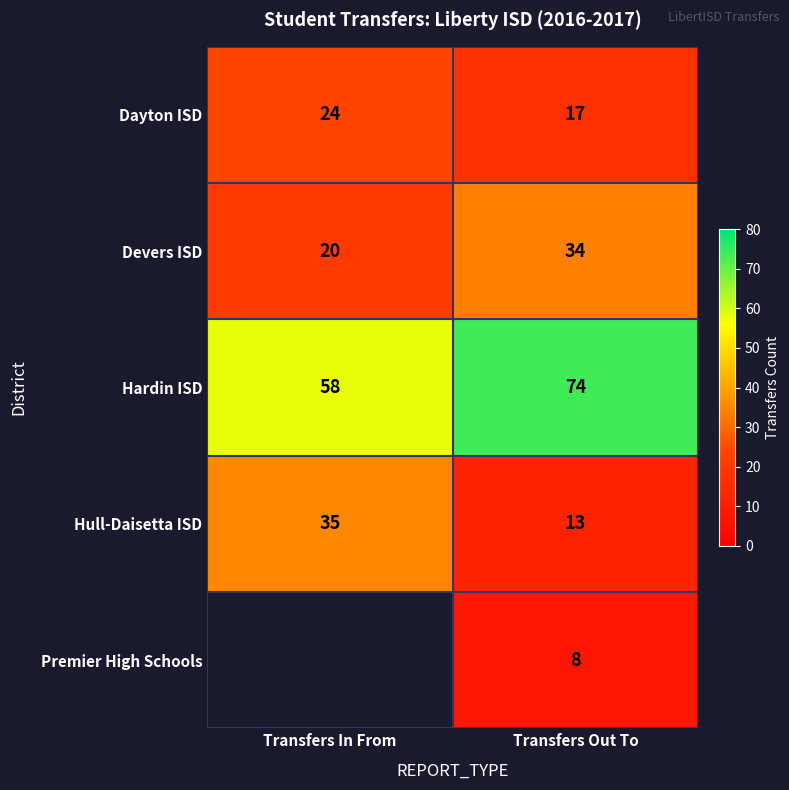

What is the difference between the maximum and minimum values in the Hardin ISD series?

16